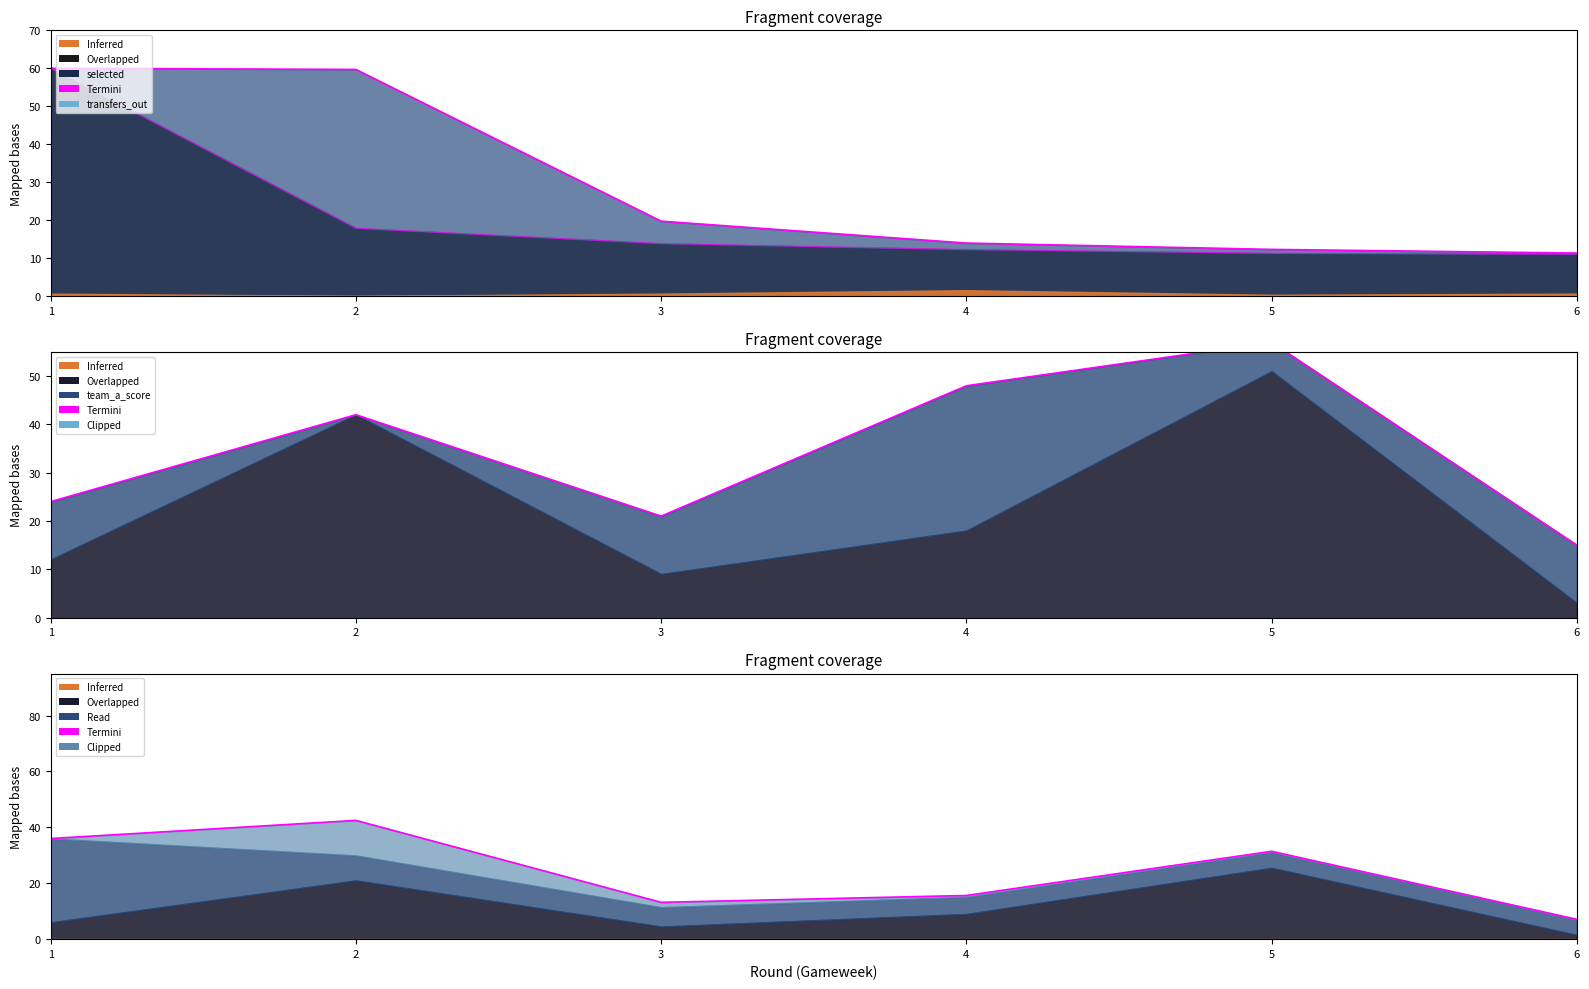

Is it true that the value at 4 is 28.1?

False